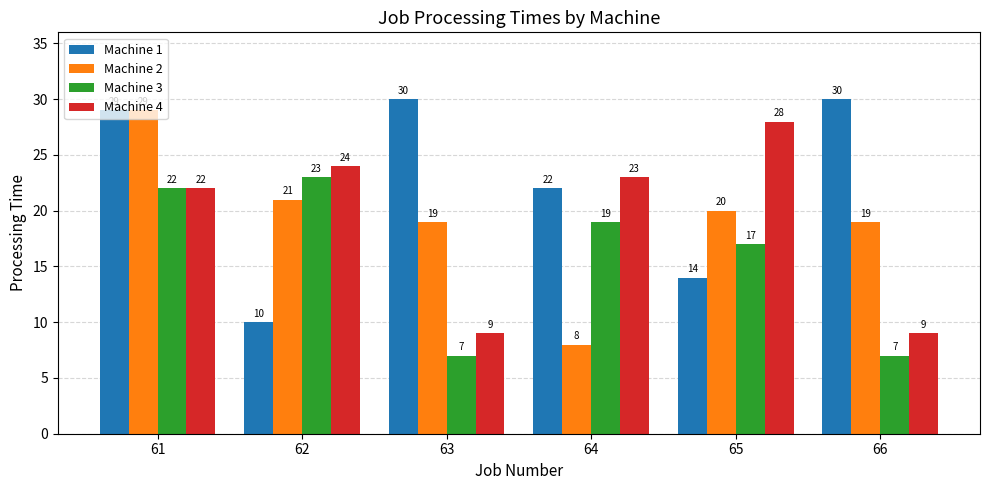

What is the greatest value displayed?

30